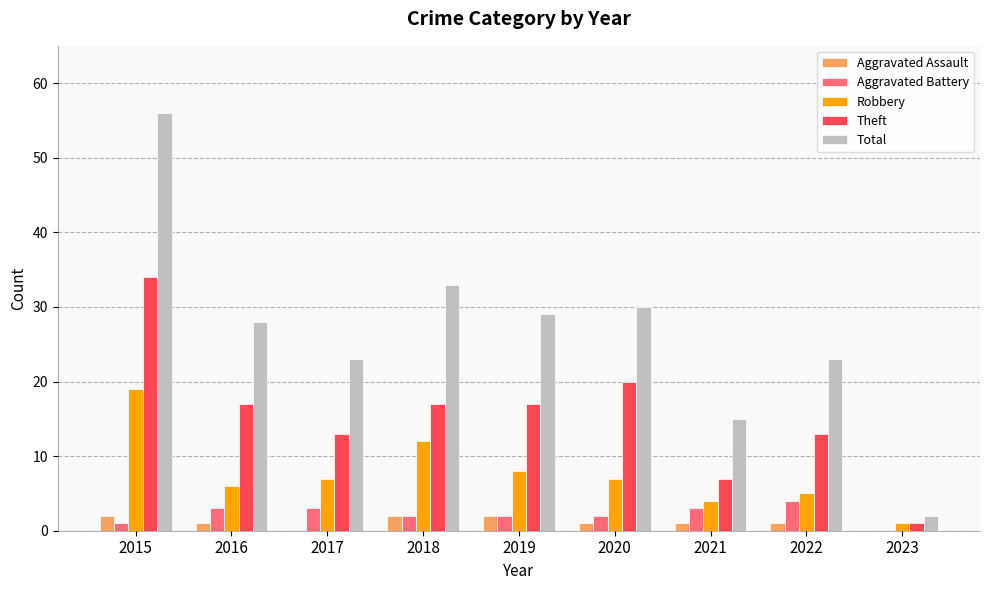

How many groups of bars are there?

9